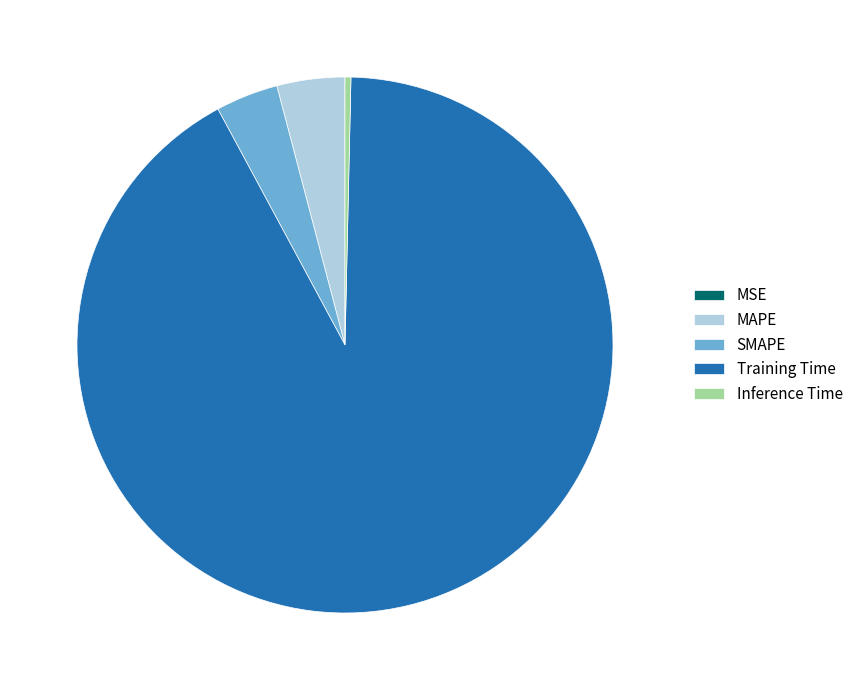

Which category has the biggest portion of the pie?

Training Time